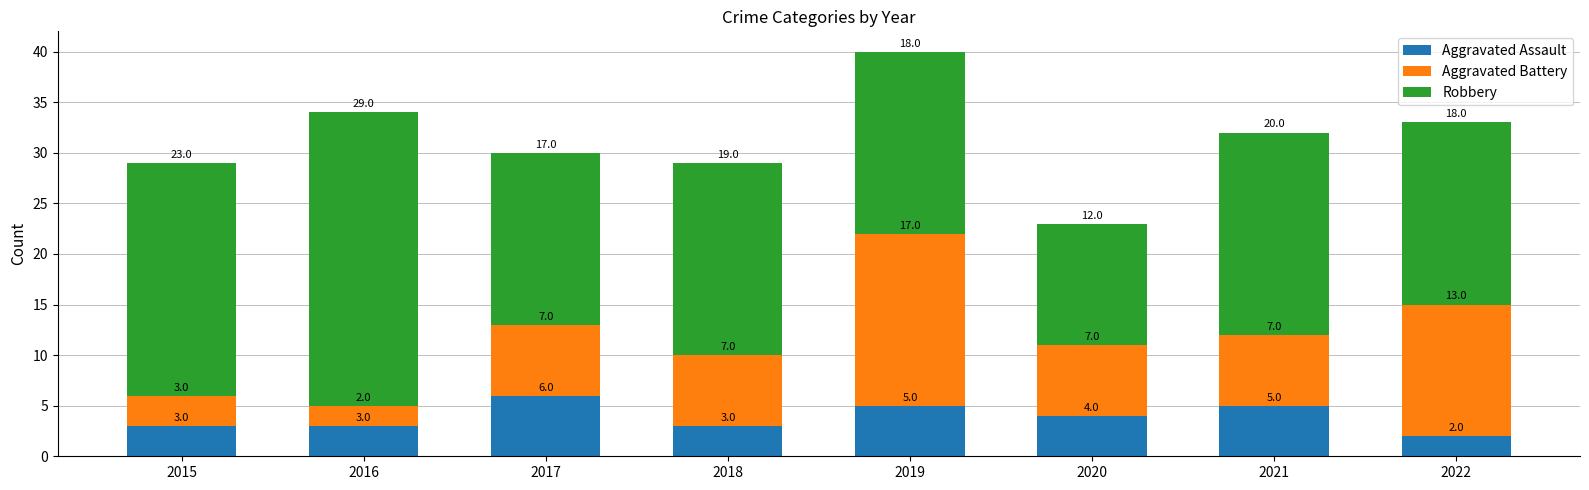

What is the difference between the maximum and minimum values in the Aggravated Assault series?

4